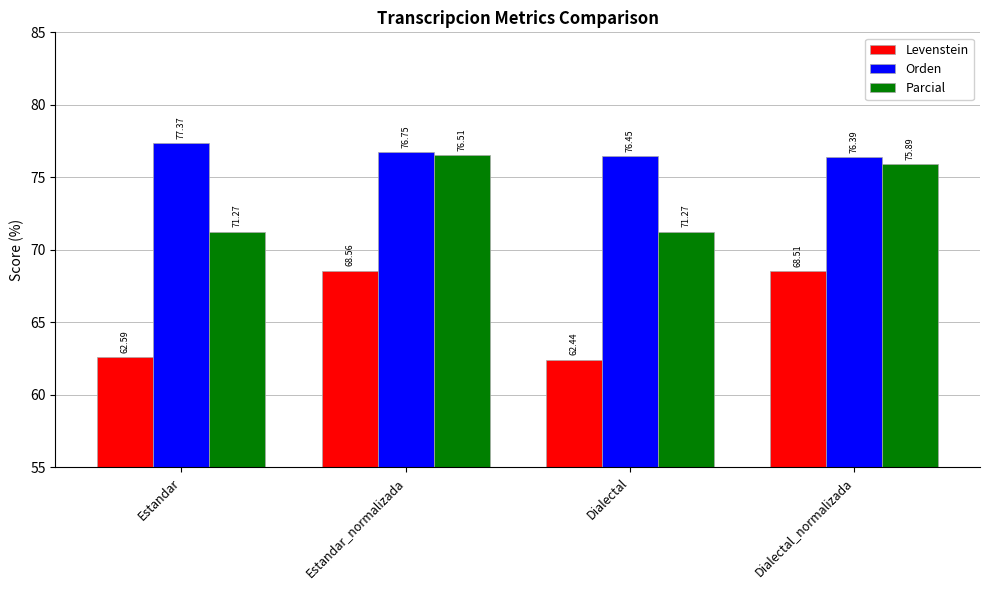

Rank the categories by Orden value from highest to lowest.

Estandar, Estandar_normalizada, Dialectal, Dialectal_normalizada